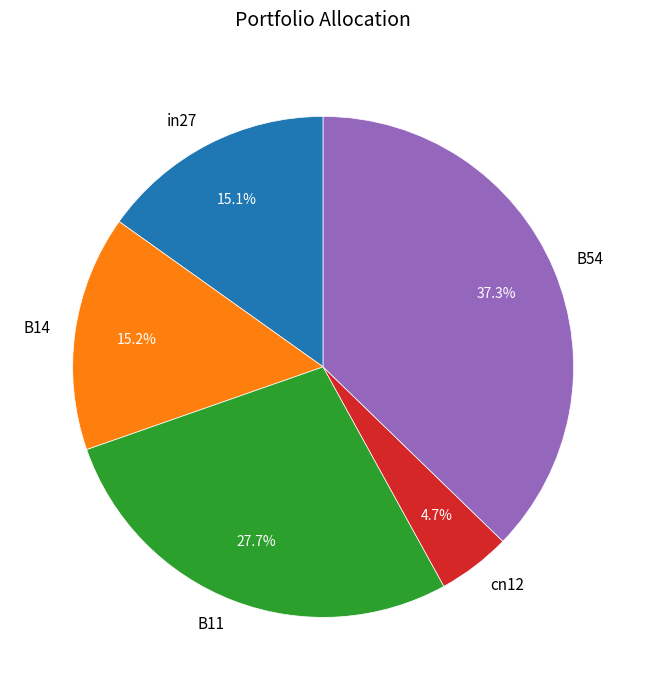

To the nearest percent, what portion does cn12 represent?

5%